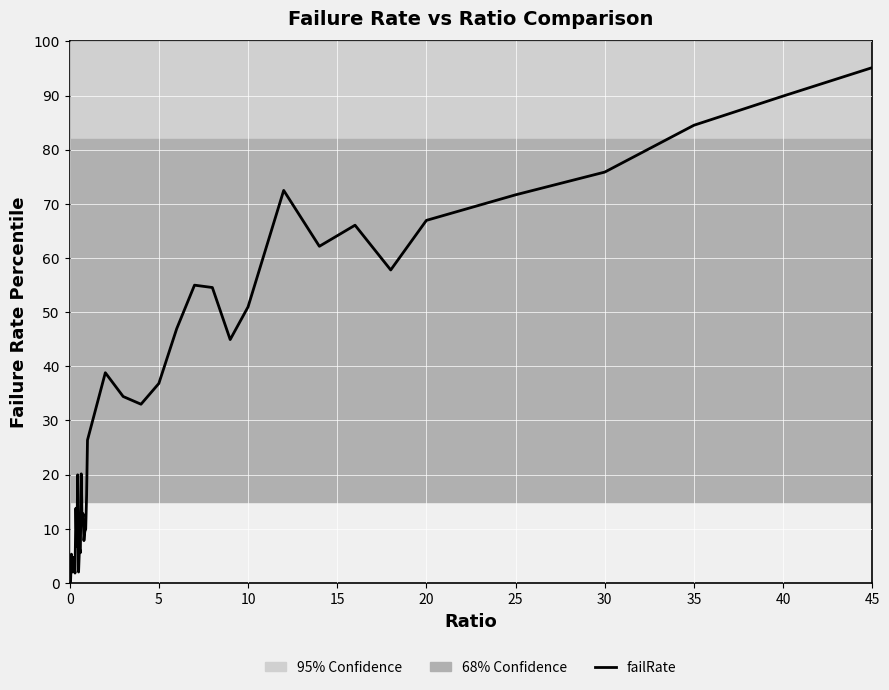

Does the chart have visible grid lines?

Yes